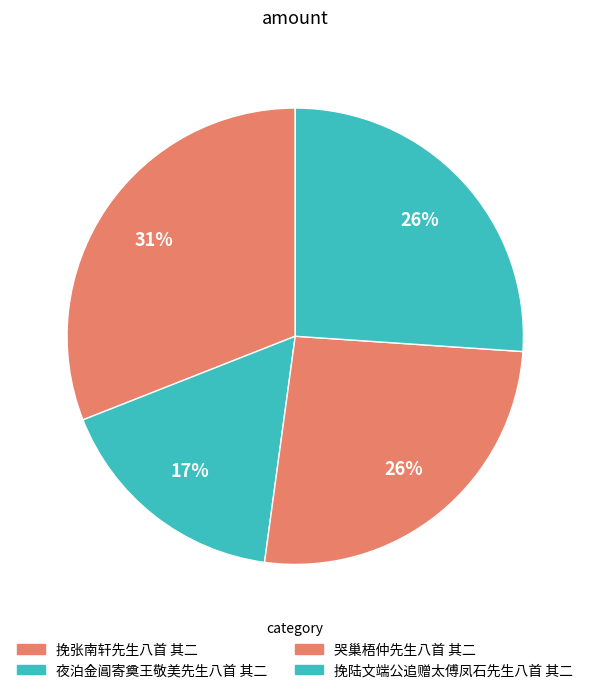

What is the largest slice in the pie chart?

挽张南轩先生八首 其二